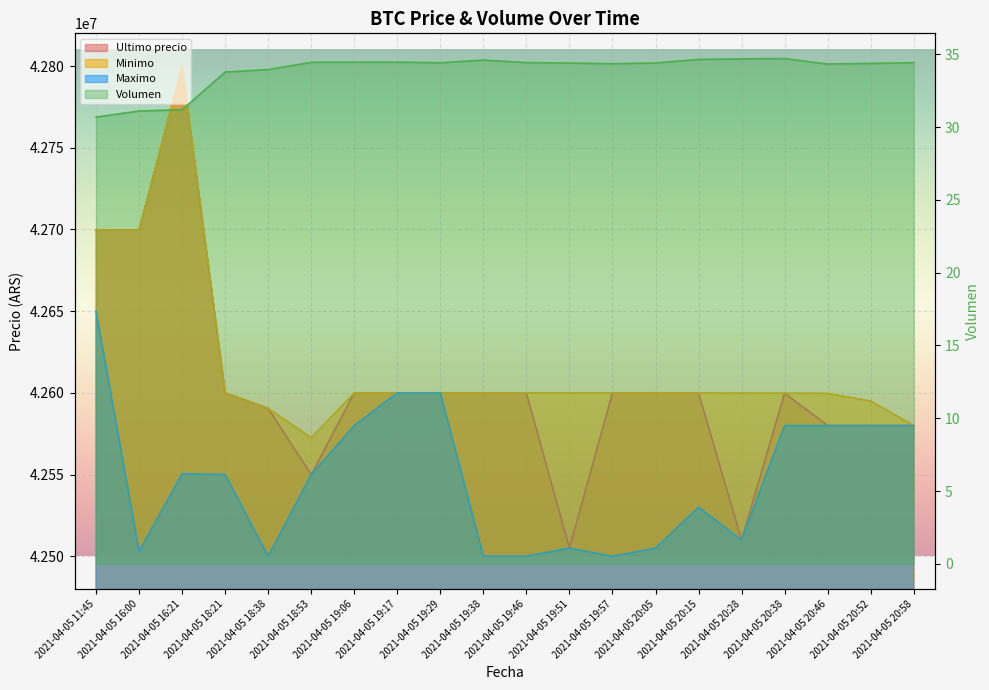

True or false: Volumen and Maximo cross at least once.

False